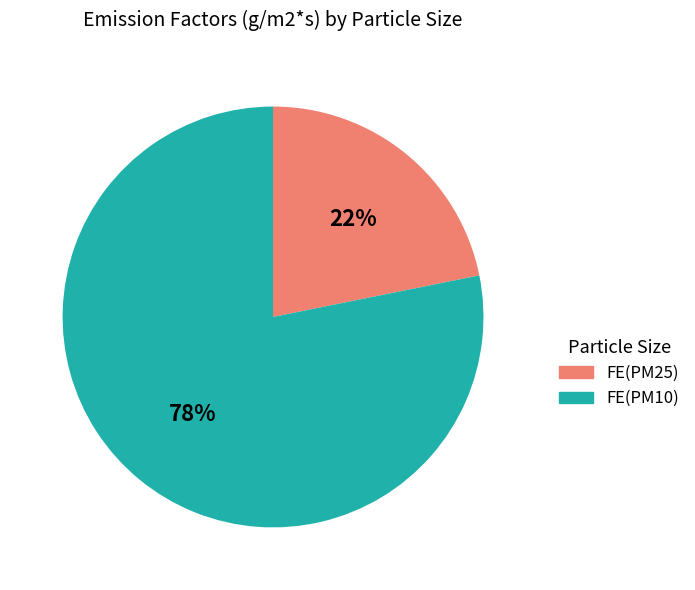

The FE(PM10) slice represents 78% of the pie. True or false?

True